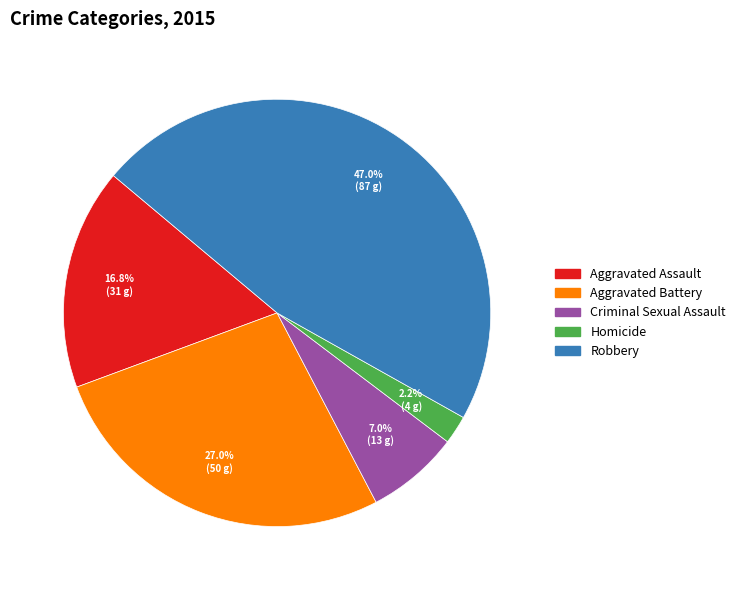

Is Homicide the majority of the pie?

No